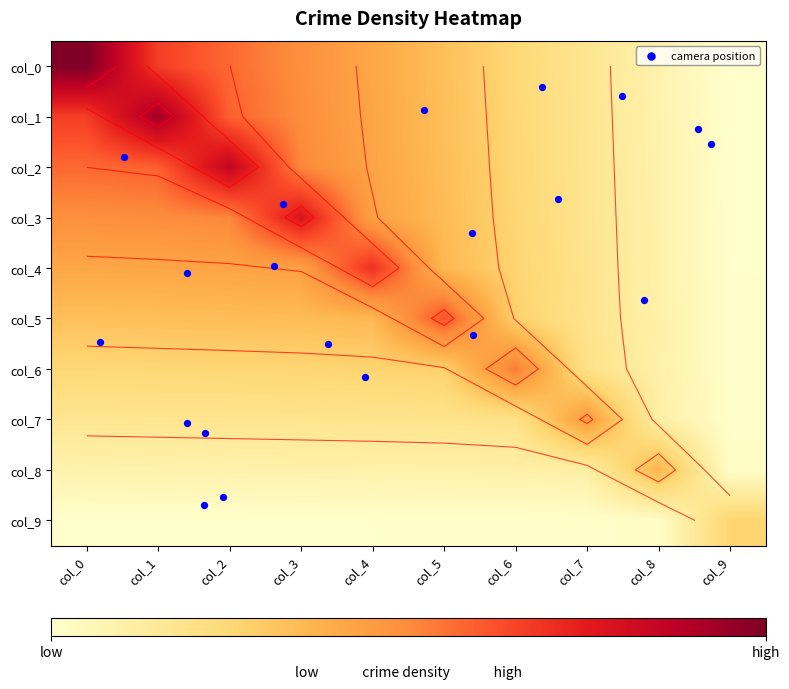

Which series changed the most between col_5 and col_9?

col_5